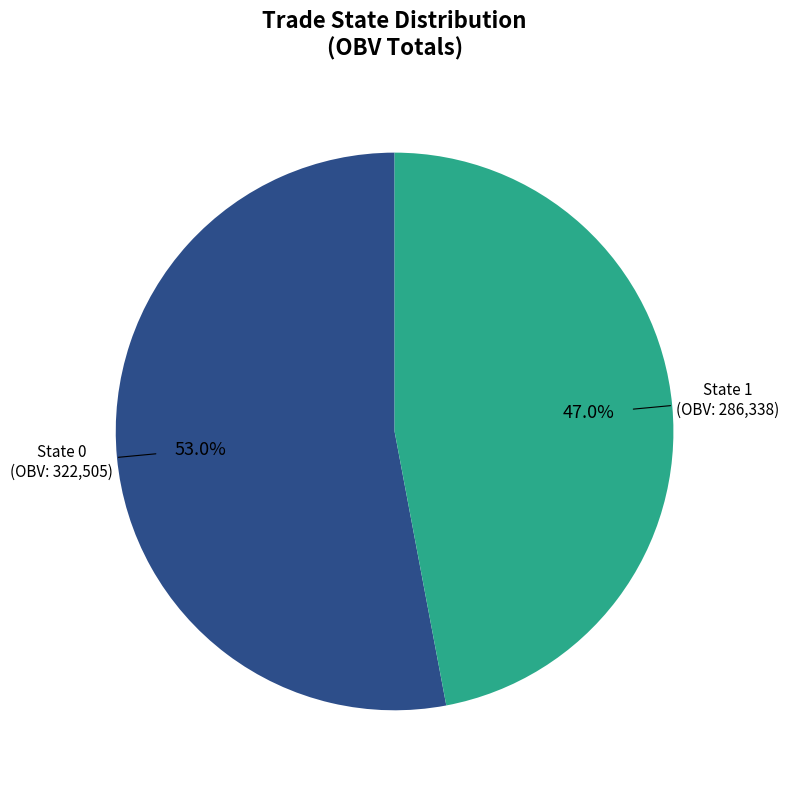

Do State 0 and State 1 together represent more than half of the pie?

Yes